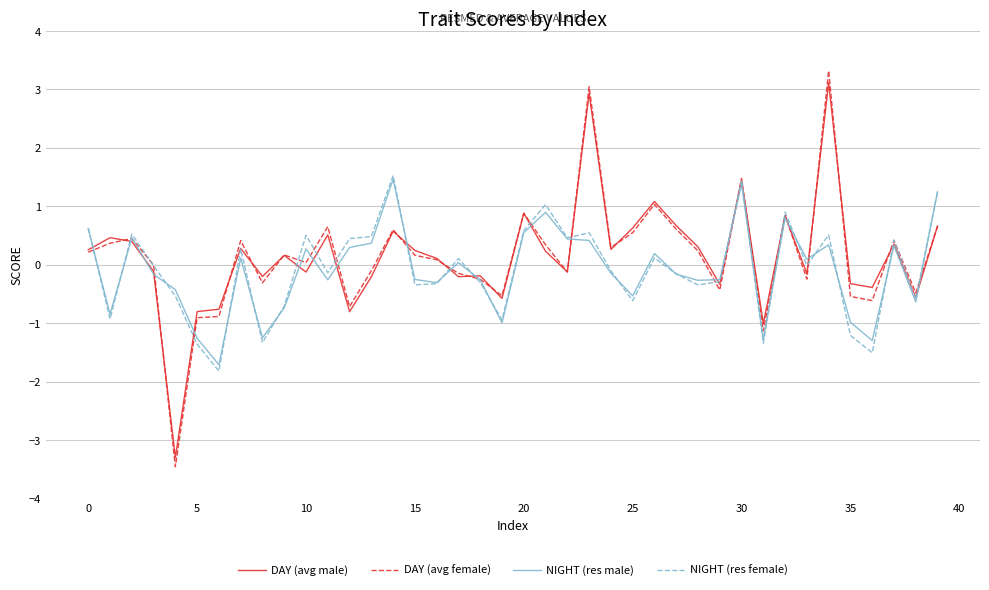

How many interior local peaks does the DAY (avg male) series have?

13